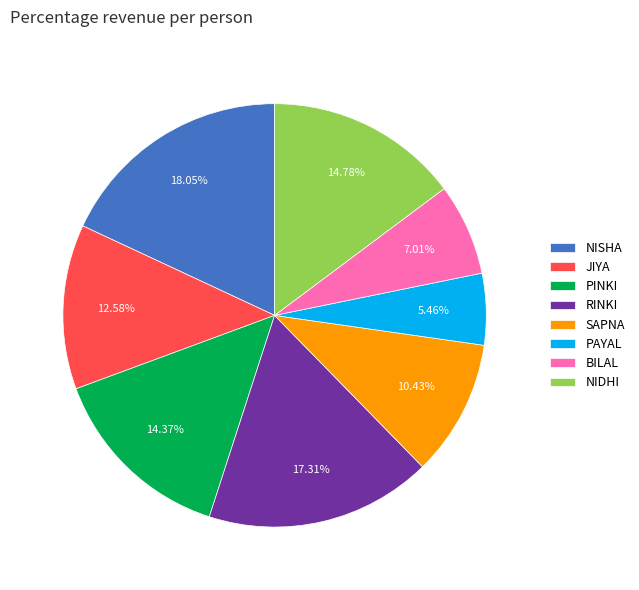

To the nearest percent, what is the average slice percentage?

12%